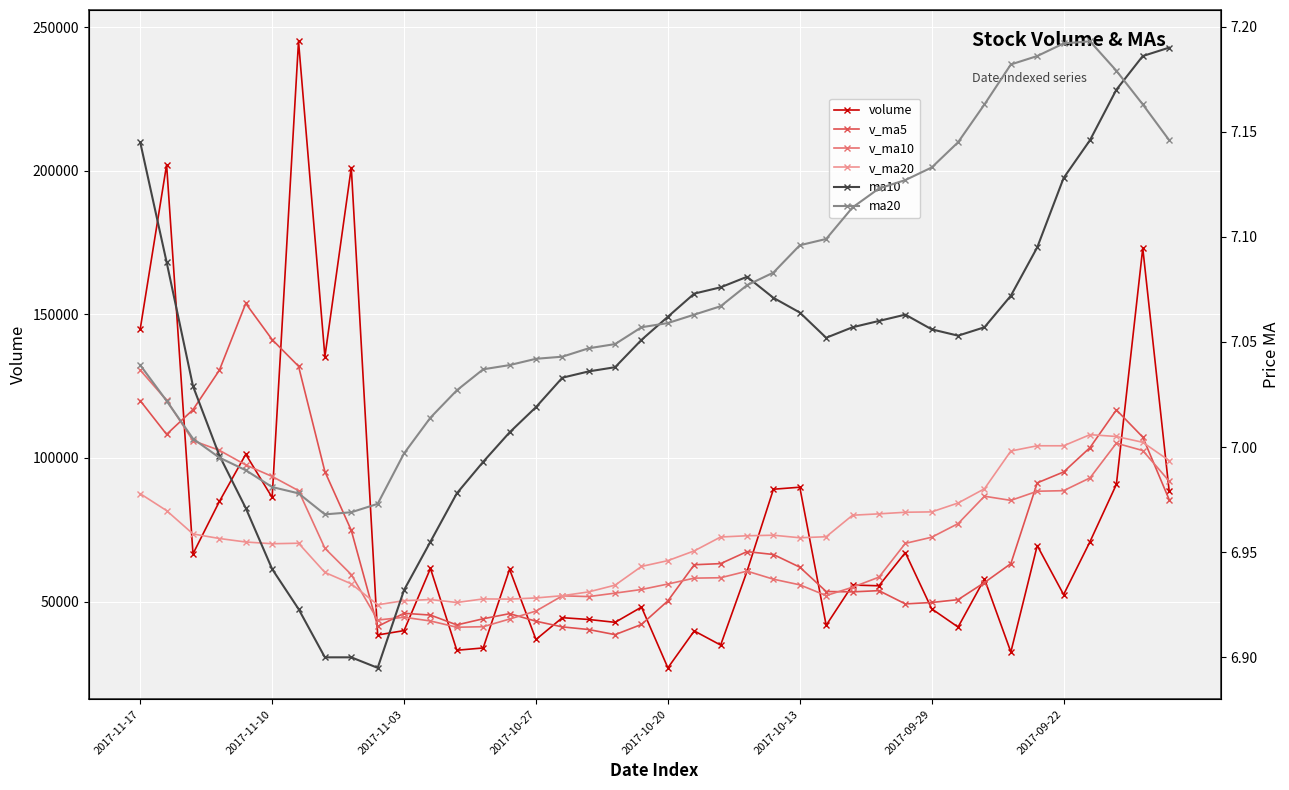

How many lines are shown in the chart?

6